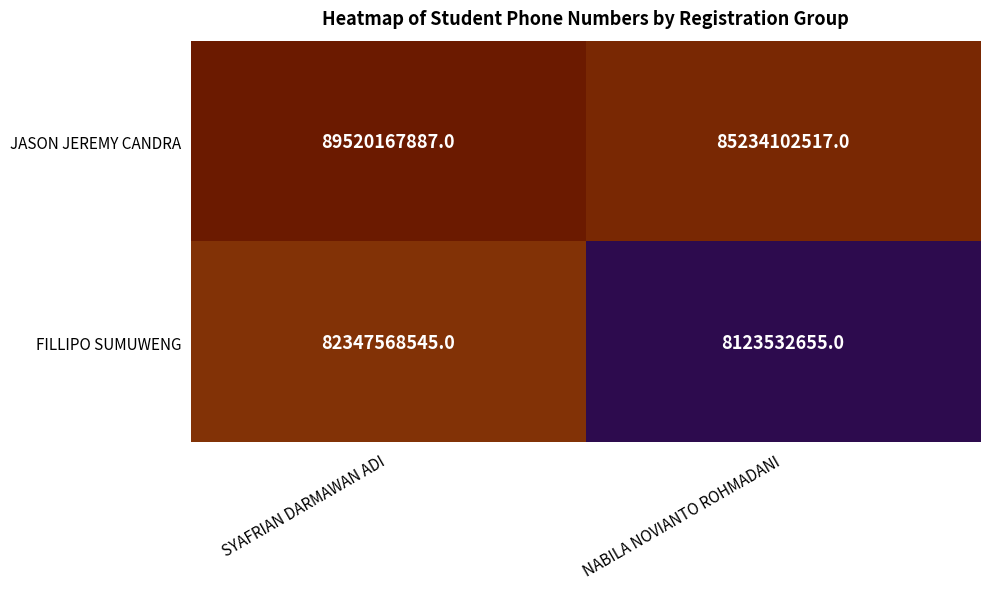

Which category has the highest value across all series?

SYAFRIAN DARMAWAN ADI